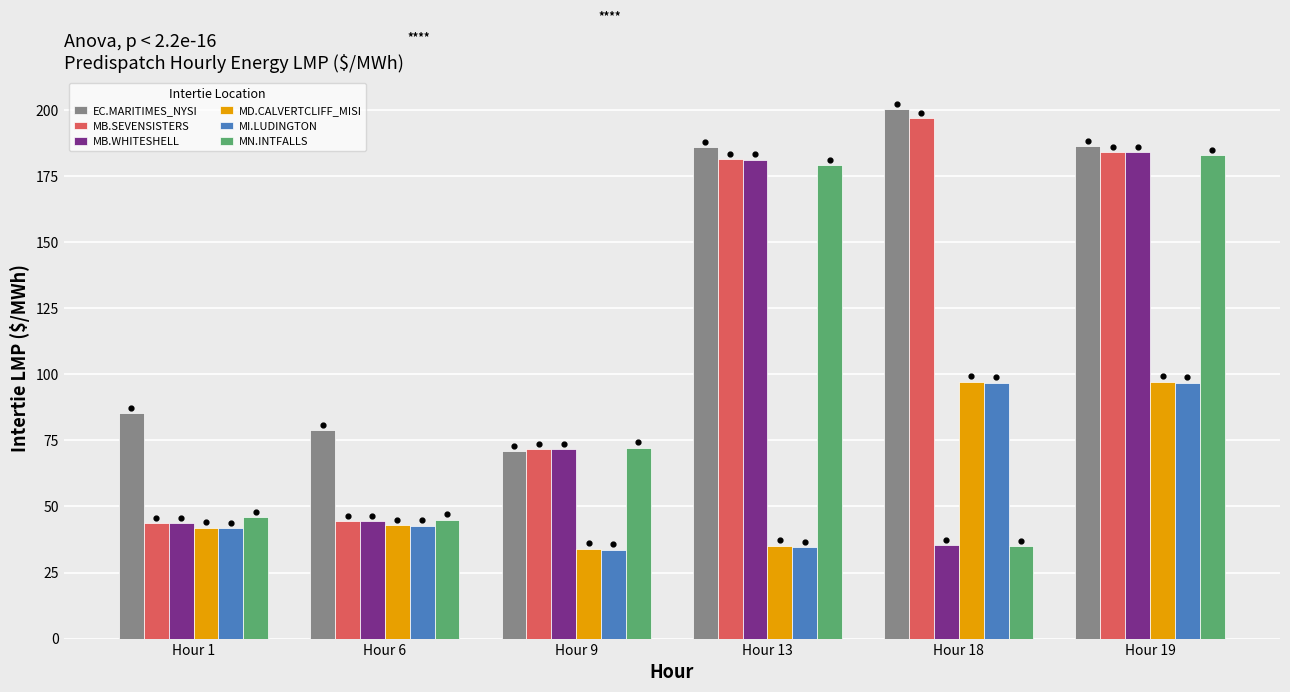

At how many categories does at least one series exceed 91?

3